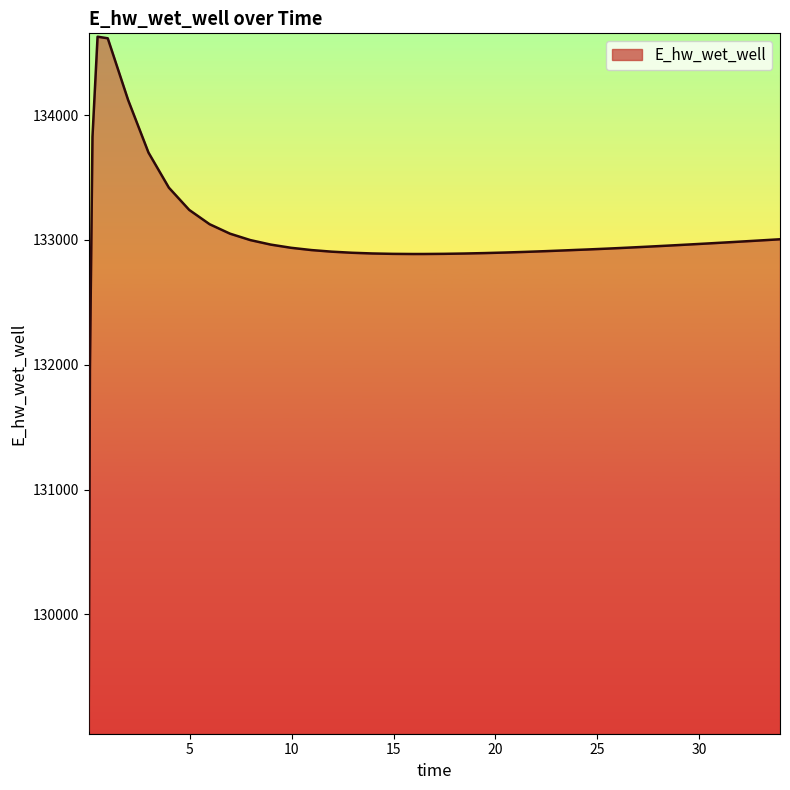

What is the smallest value displayed?

129070.3